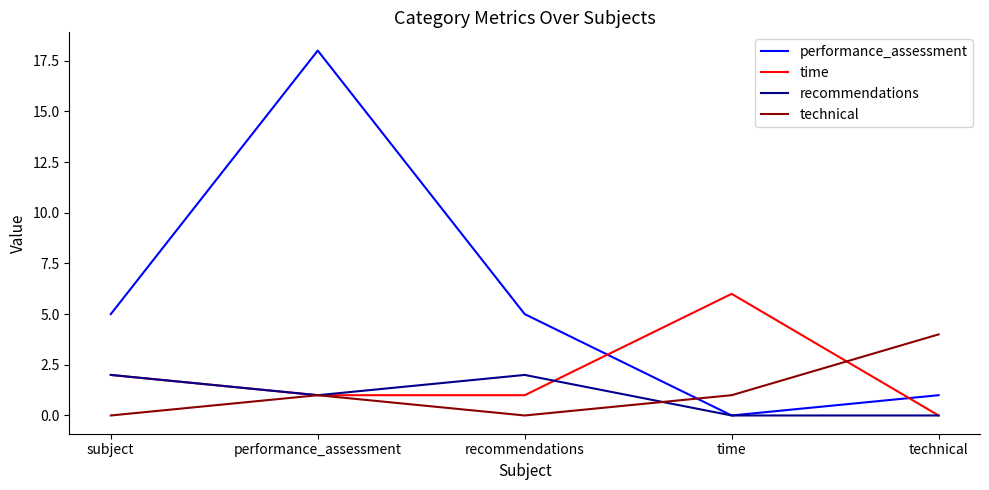

What is the difference between the maximum and minimum values in the technical series?

4